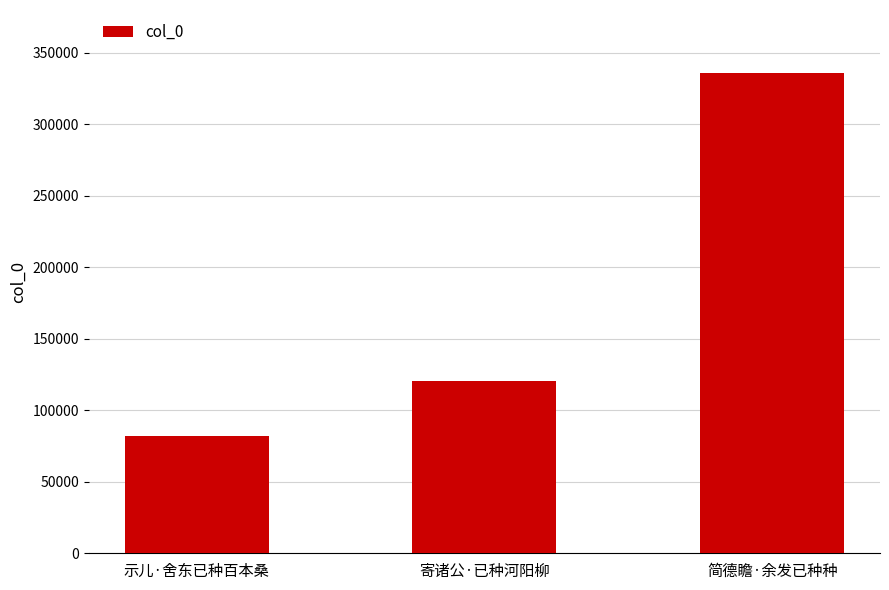

Between 示儿·舍东已种百本桑 and 寄诸公·已种河阳柳, which is larger?

寄诸公·已种河阳柳